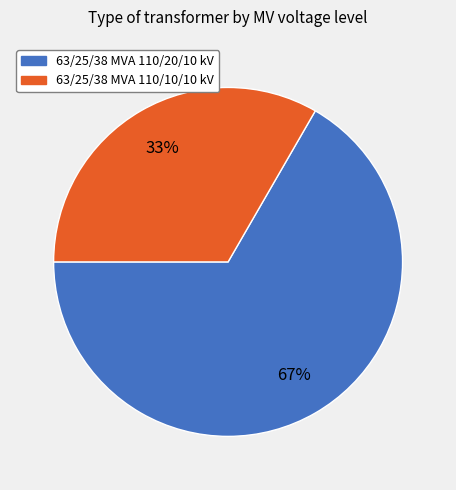

Rank the categories by value from highest to lowest.

63/25/38 MVA 110/20/10 kV, 63/25/38 MVA 110/10/10 kV